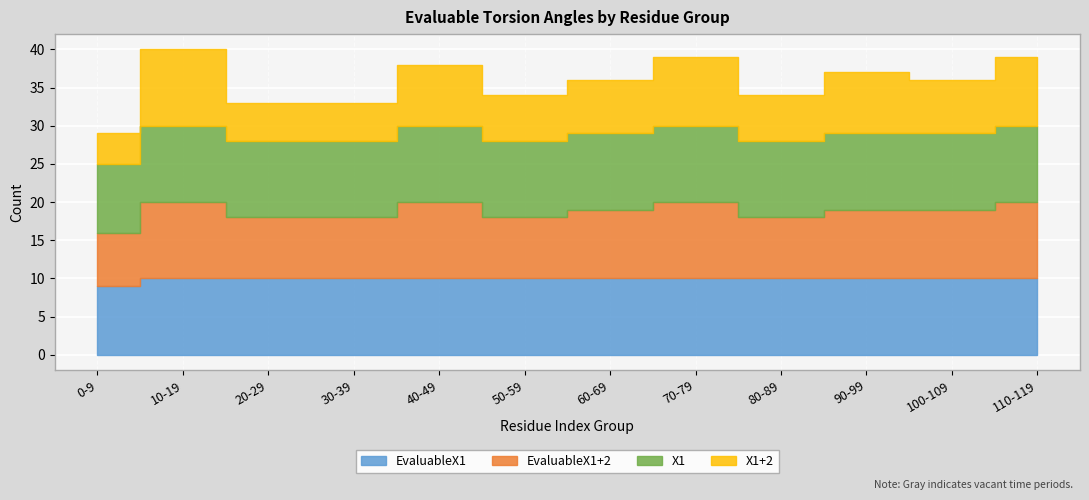

At which category does X1+2 reach its first local valley?

50-59